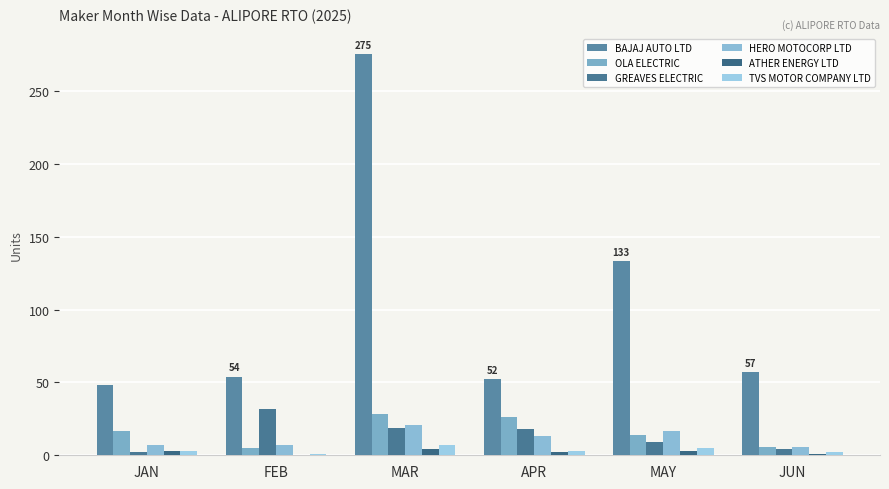

What is the value of the BAJAJ AUTO LTD bar at the 6th from the left?

57